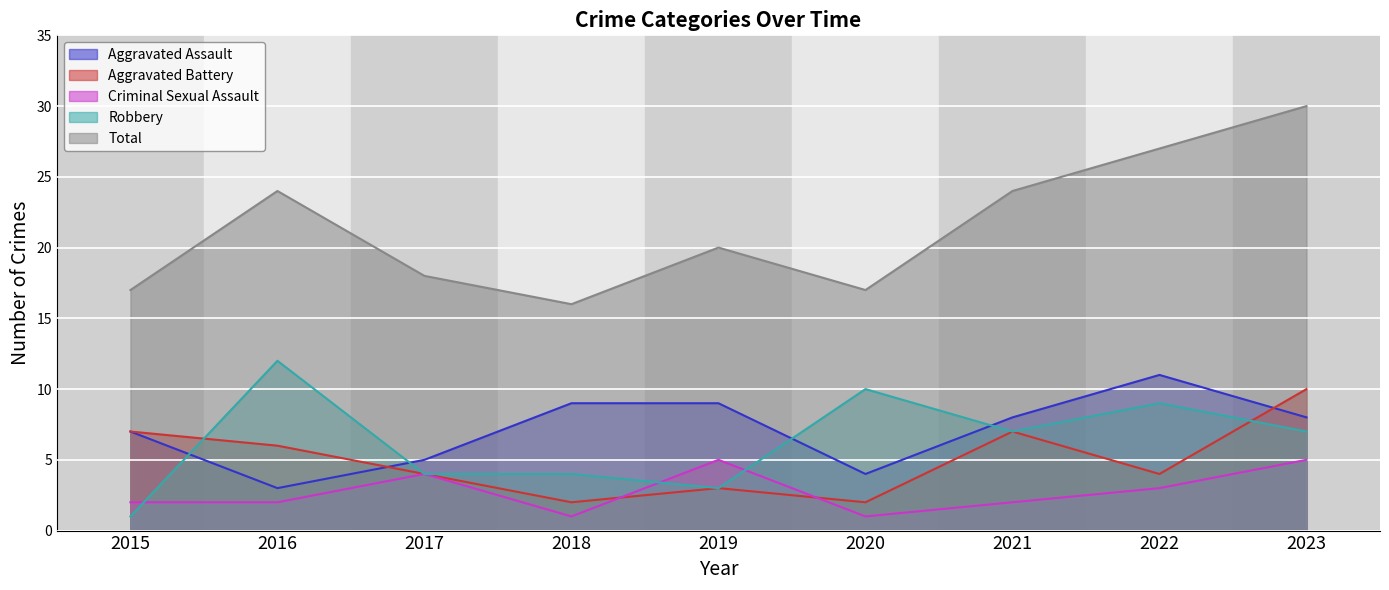

At which category does the chart reach its minimum across all series?

2018